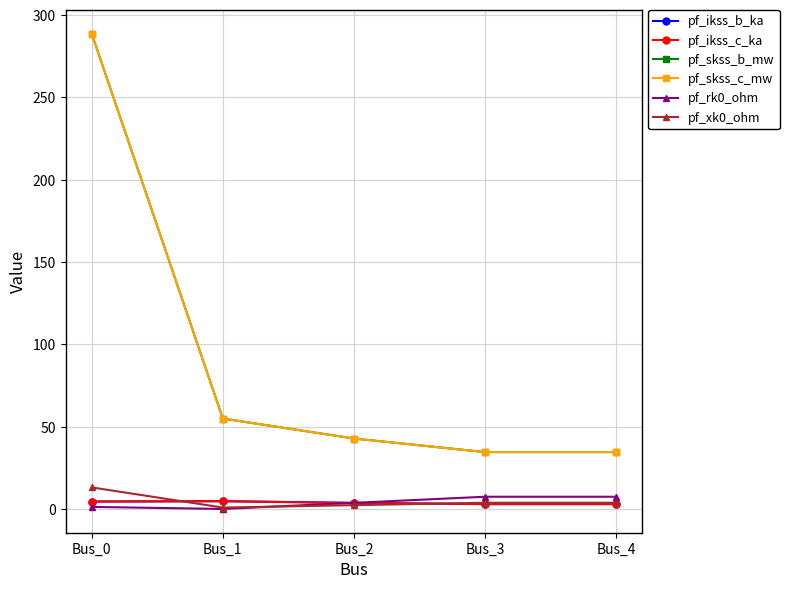

Is this an area chart (filled region under the line)?

No